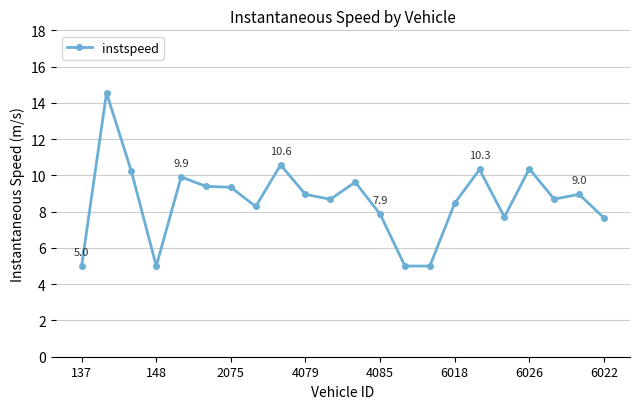

What is the smallest value displayed?

5.0